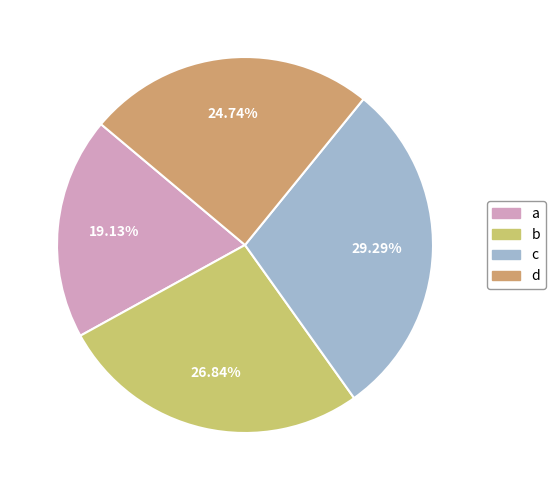

How much of the chart is everything except d?

75.3%